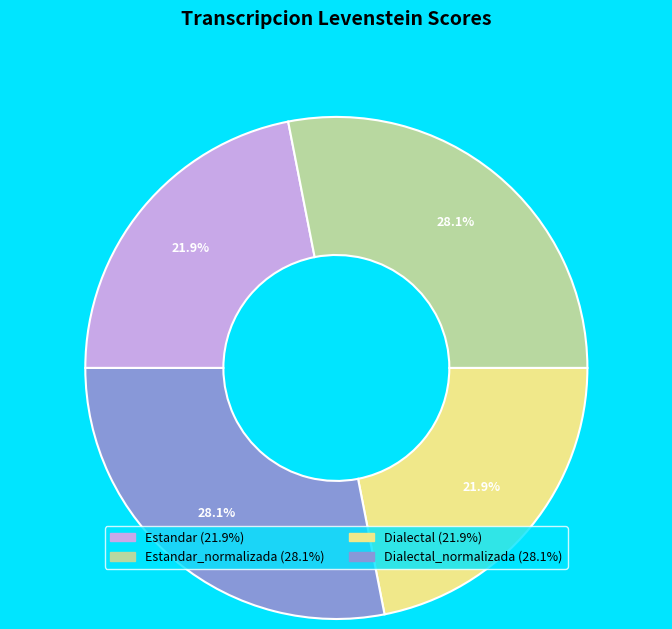

Is there a majority slice in this chart?

No